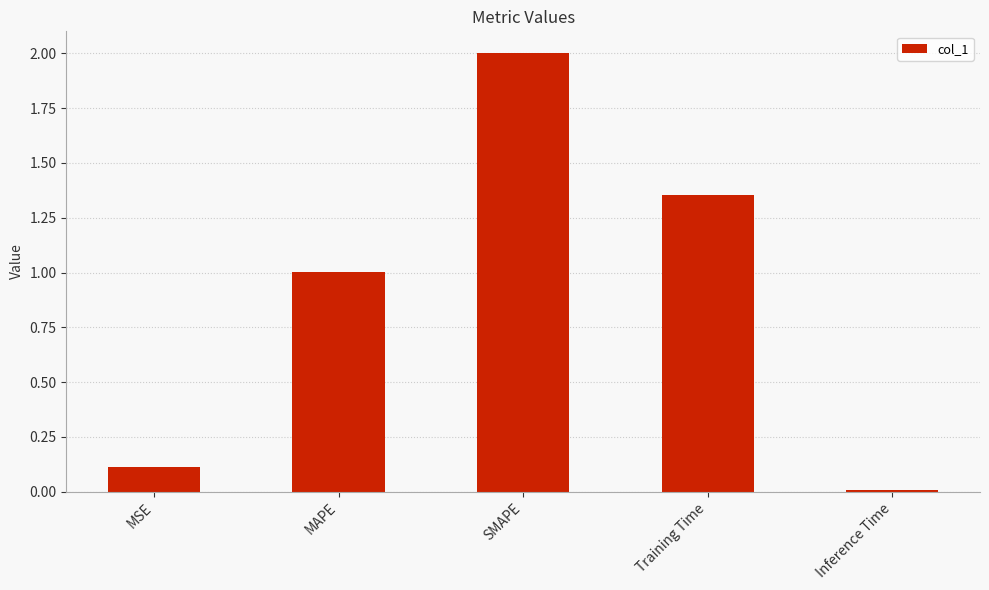

At which category does the chart reach its peak across all series?

SMAPE